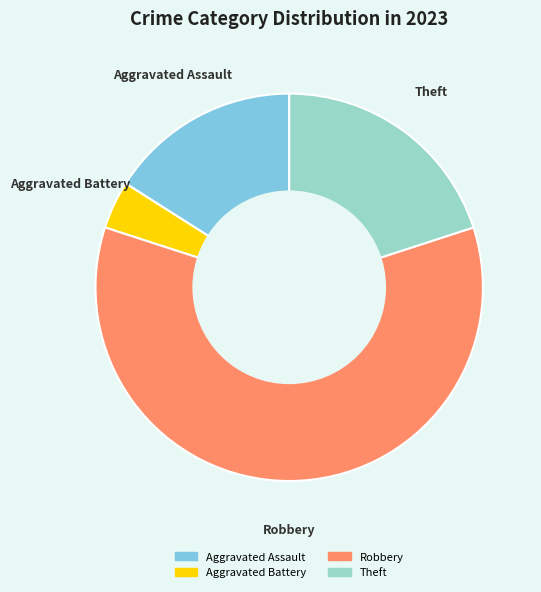

Does any single category account for the majority?

Yes